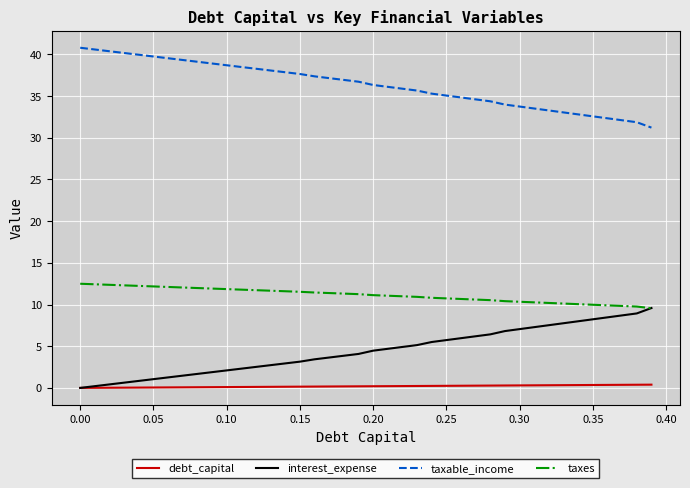

True or false: taxable_income and taxes intersect in this chart.

False